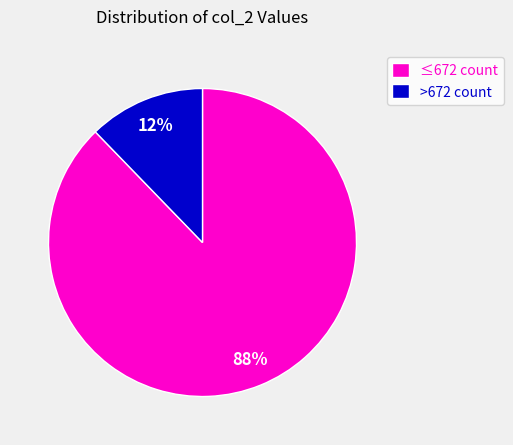

How many slices are in this pie chart?

2